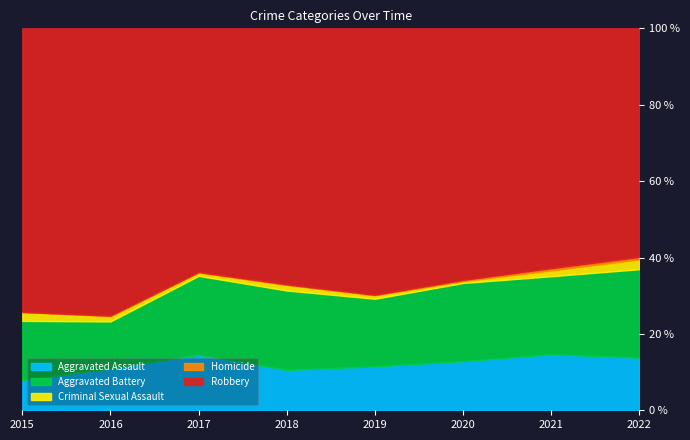

What is the total value across all series at 2018?

100.0